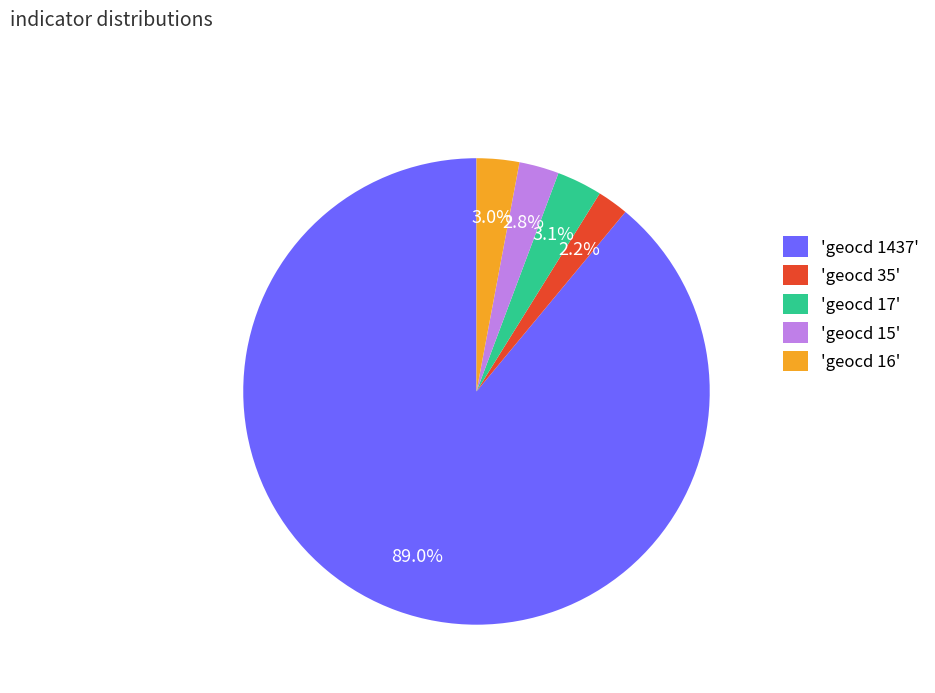

Combined, do 'geocd 17' and 'geocd 35' account for over 50%?

No